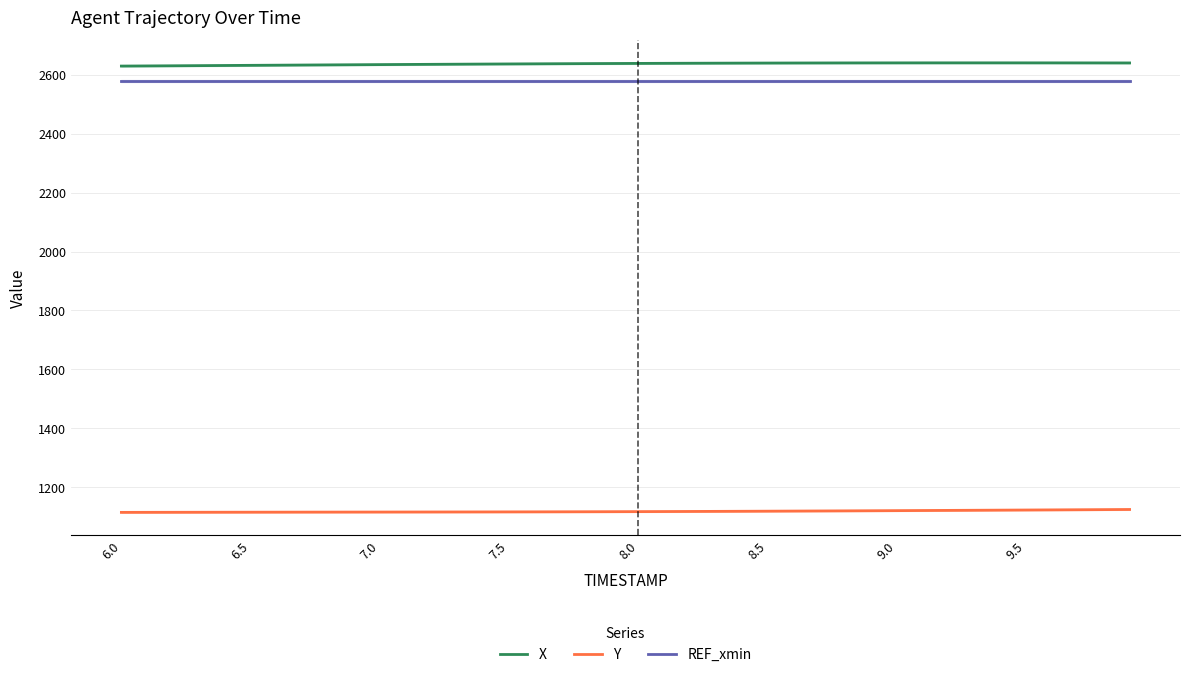

True or false: X and Y cross at least once.

False